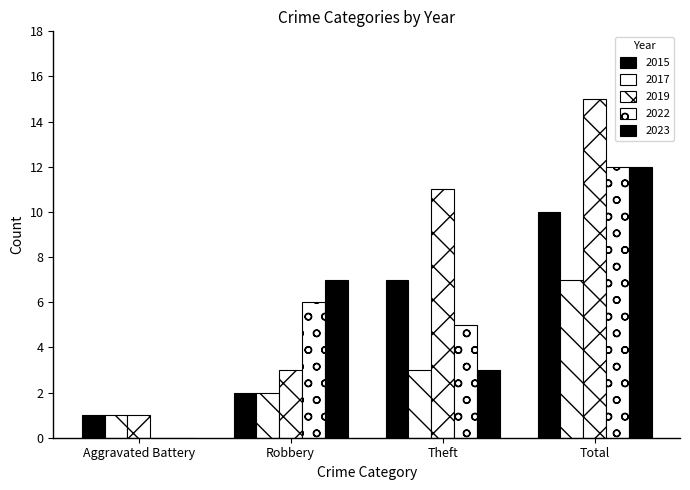

Are the bars horizontal?

No